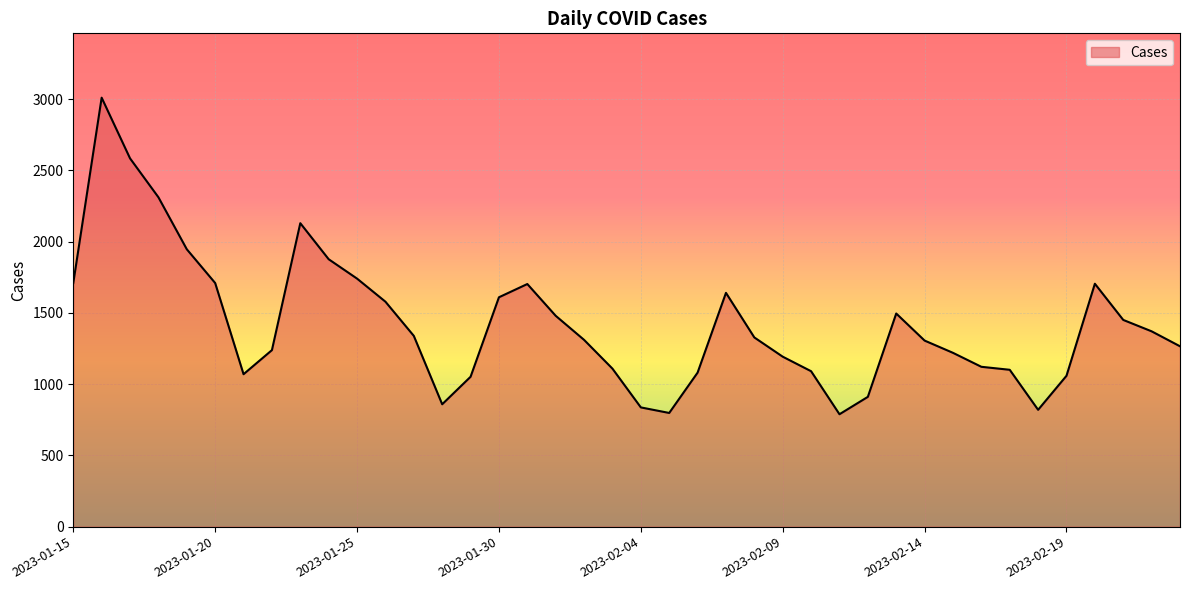

What is the difference between the maximum and minimum values?

2222